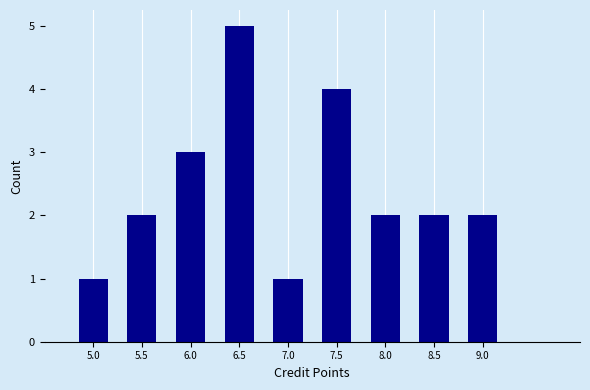

Reading left to right, transcribe all the data shown in this chart.

5.0=1	5.5=2	6.0=3	6.5=5	7.0=1	7.5=4	8.0=2	8.5=2	9.0=2